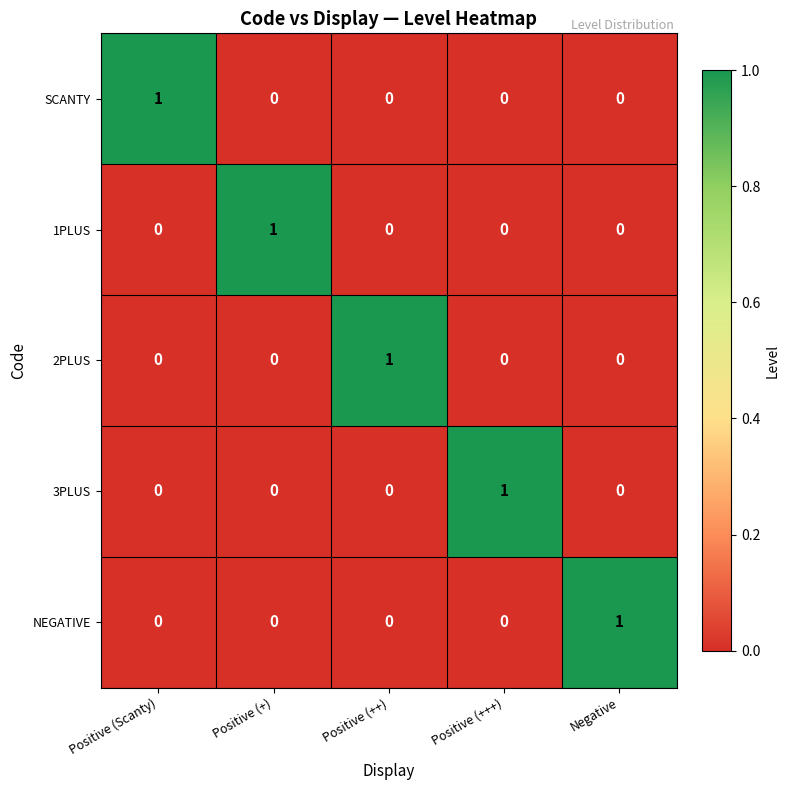

How many 2PLUS values are between 0 and 1?

5